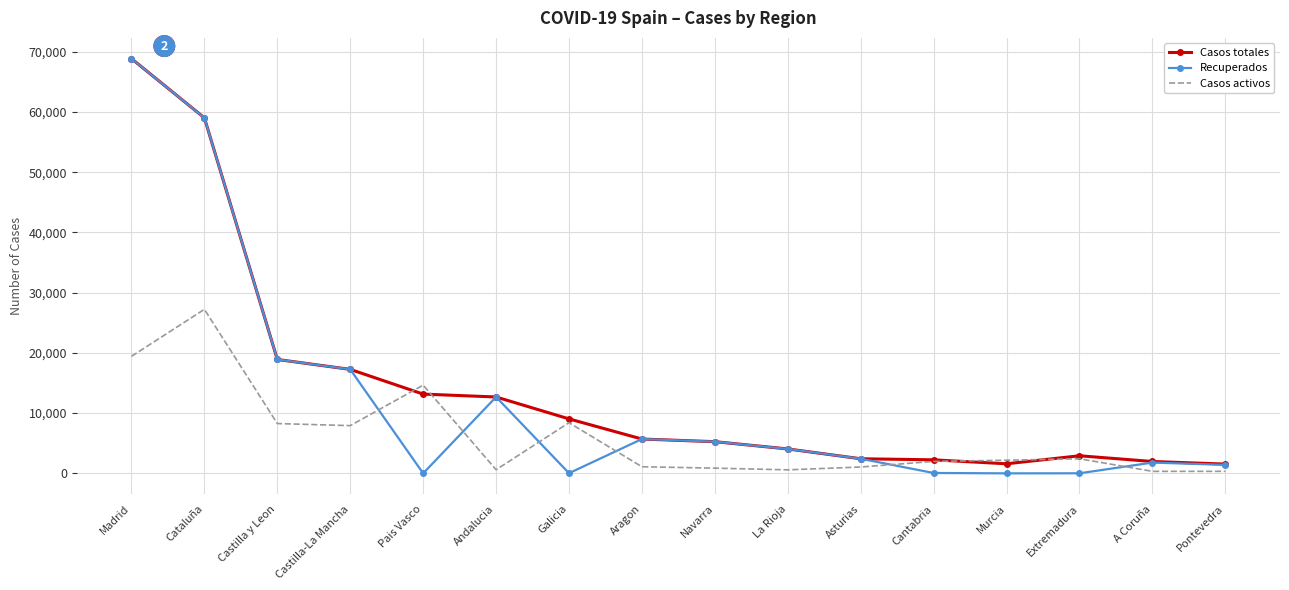

What is the total value across all series at La Rioja?

8685